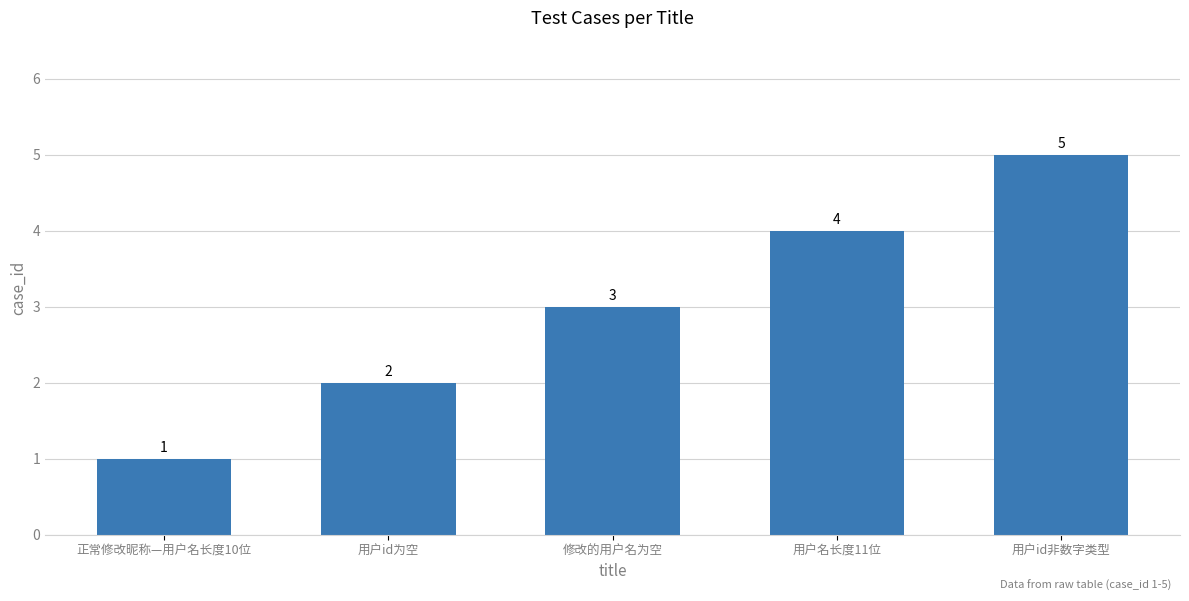

Count the values in the range 2 to 4.

3